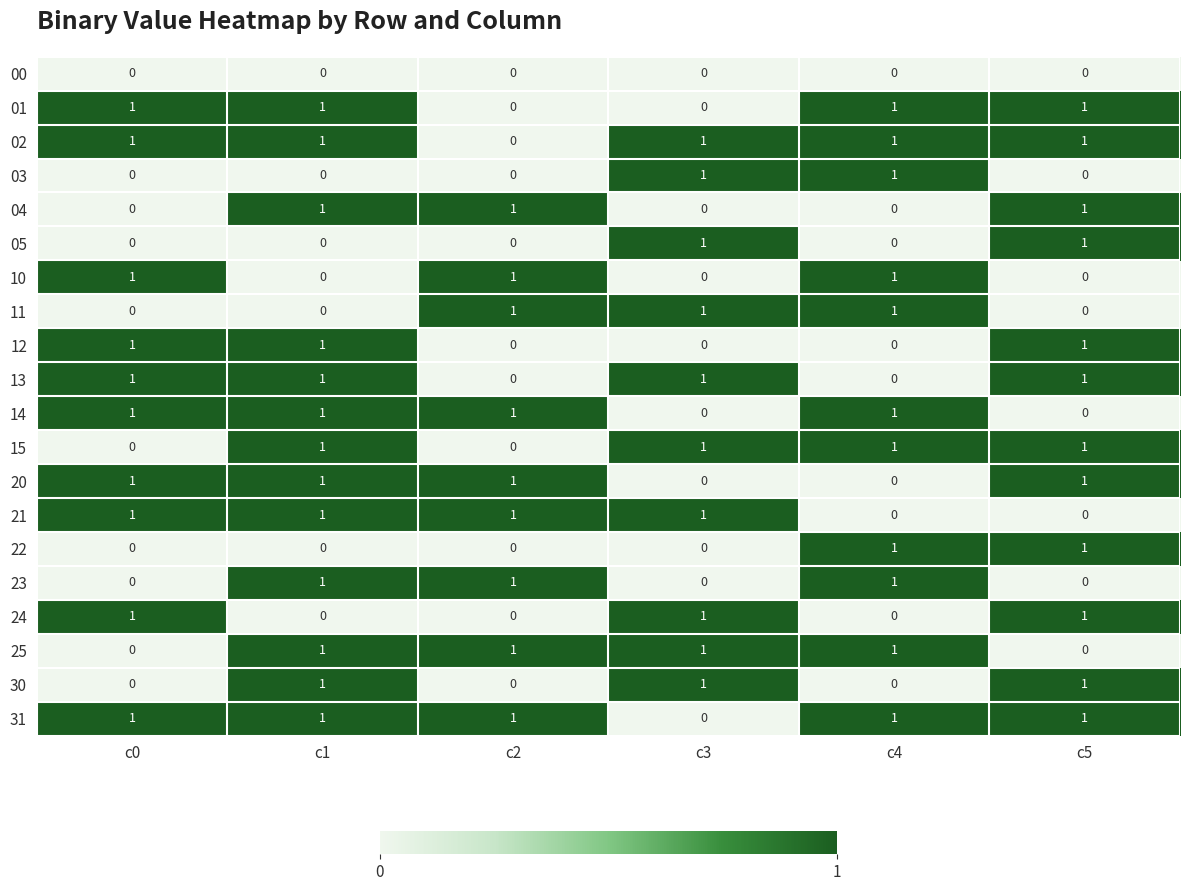

At how many categories does at least one series exceed 0?

6